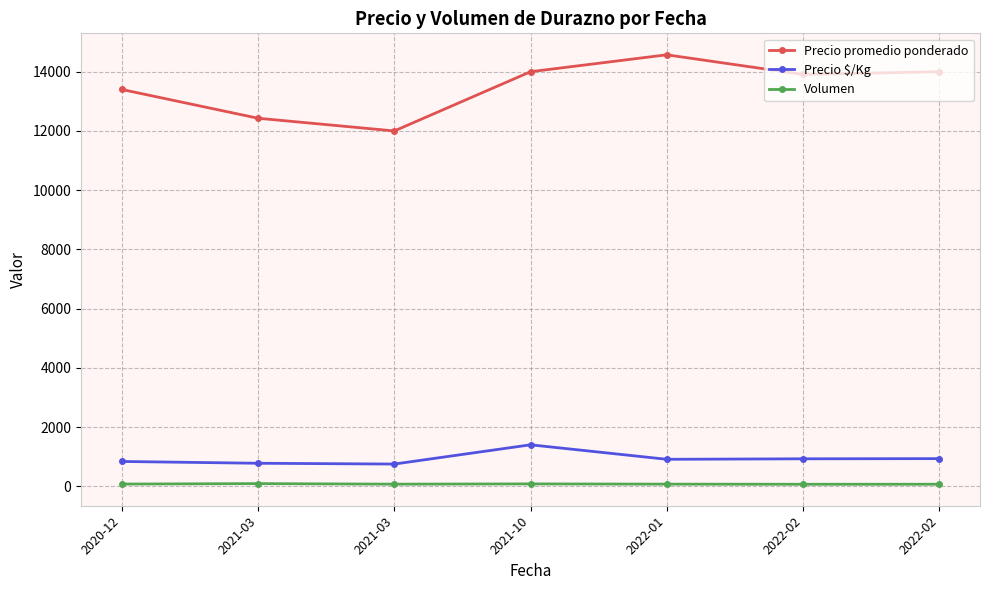

How many lines are shown in the chart?

3